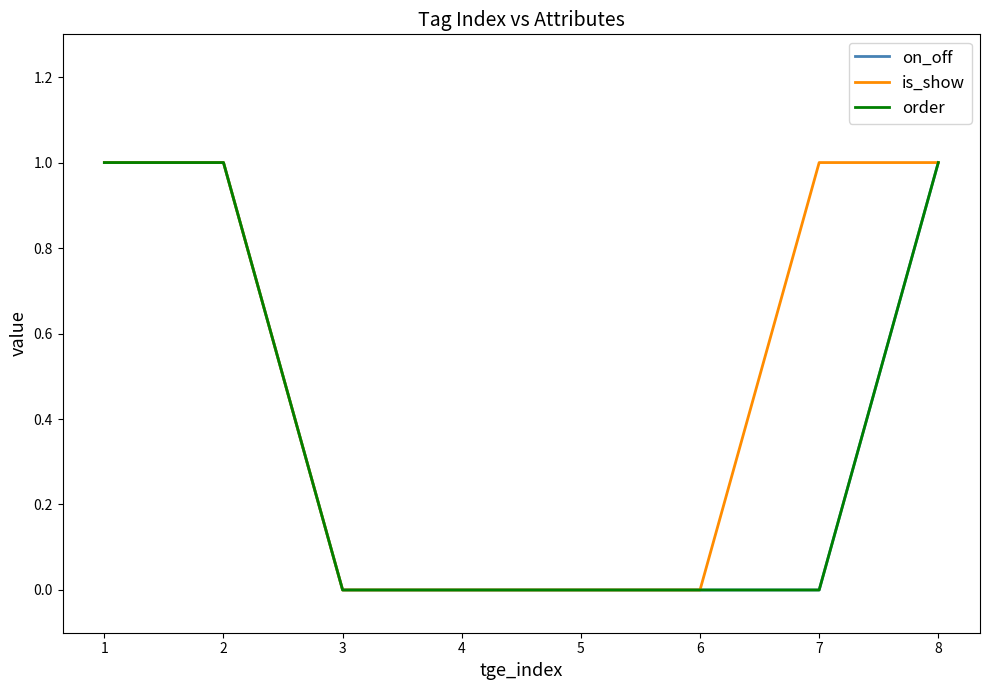

True or false: is_show has more than 2 interior local peaks.

False